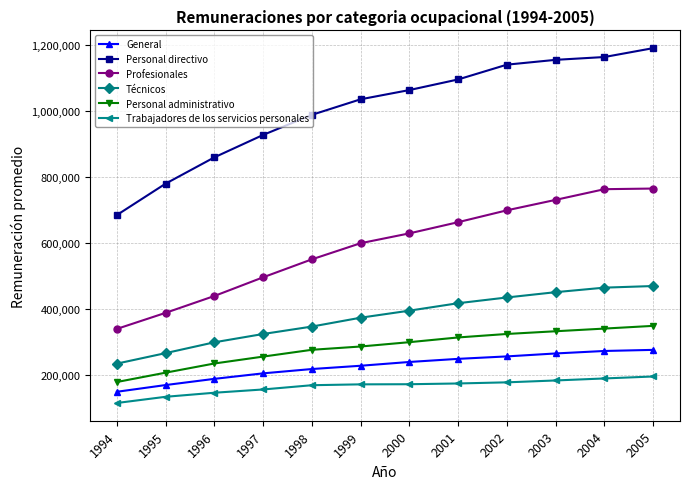

True or false: Personal directivo and Trabajadores de los servicios personales cross at least once.

False